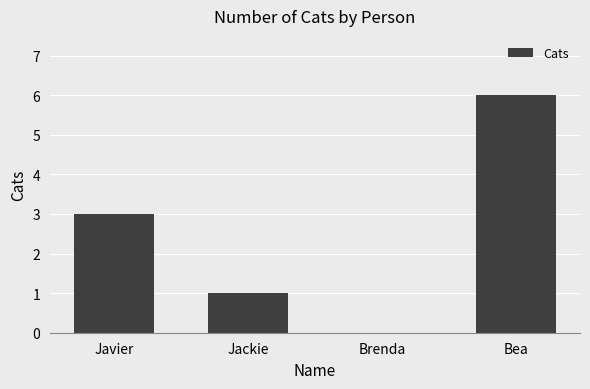

Are the bars grouped side by side (vs. stacked)?

No